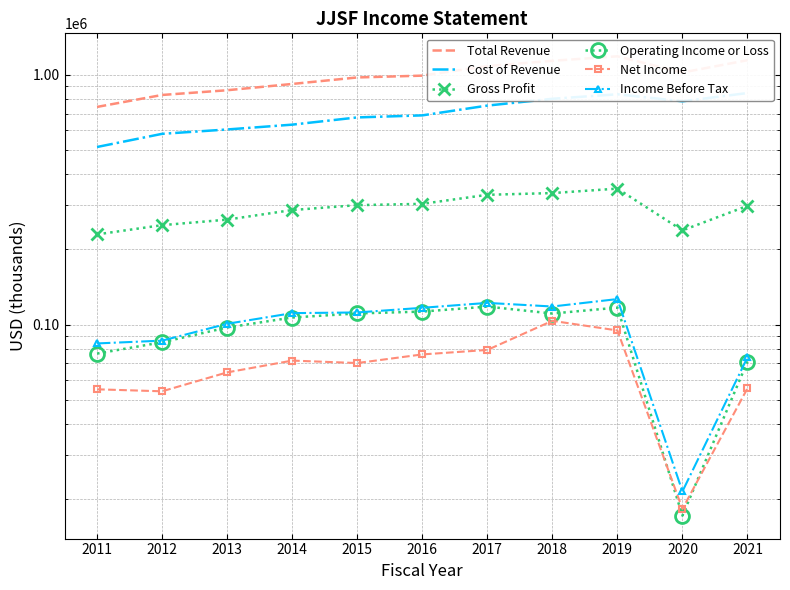

List the series in order of their peak value, highest first.

Total Revenue, Cost of Revenue, Gross Profit, Income Before Tax, Operating Income or Loss, Net Income